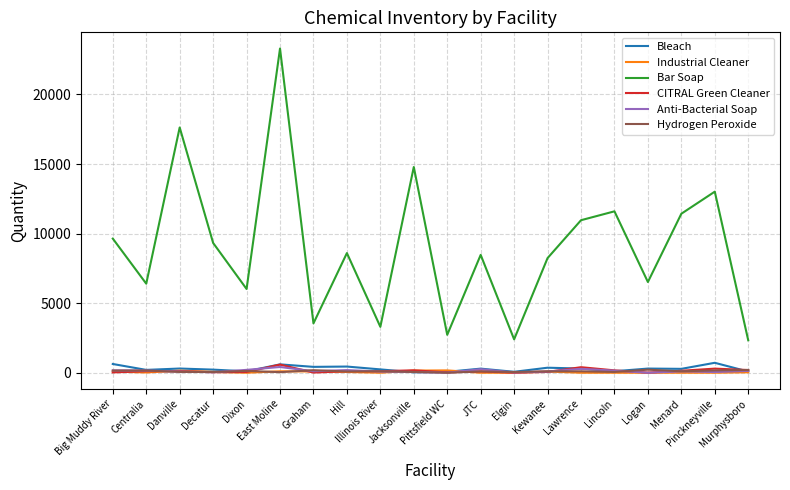

Which series has the widest spread of values?

Bar Soap